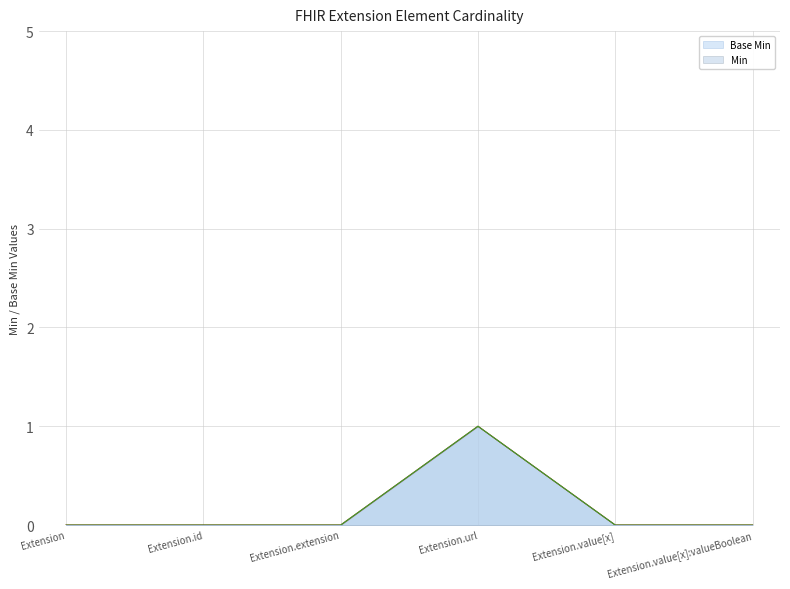

Between Extension.id and Extension.value[x], which series saw the biggest shift?

Base Min